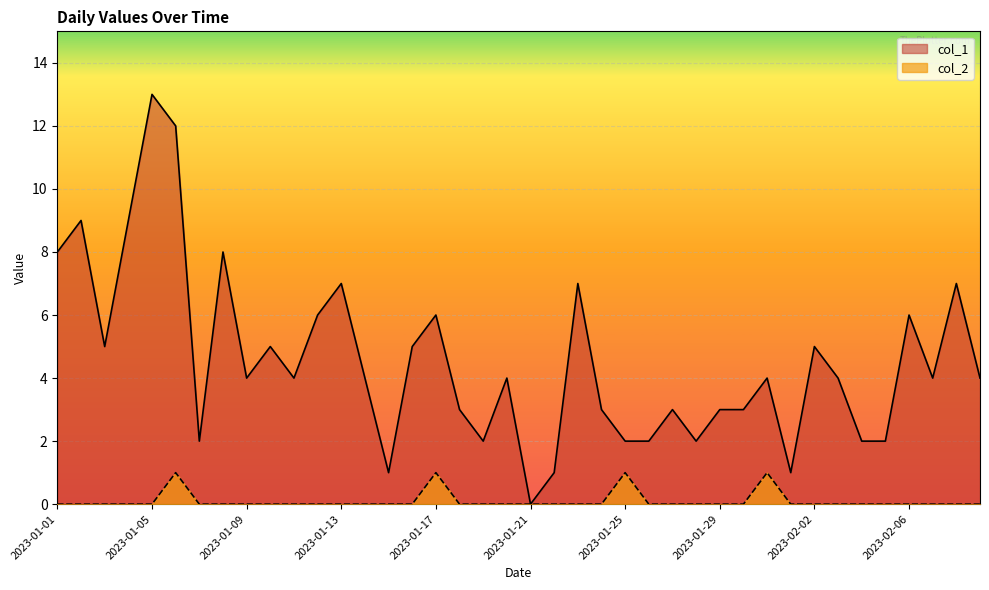

What is the total value across all series at 2023-01-22?

1